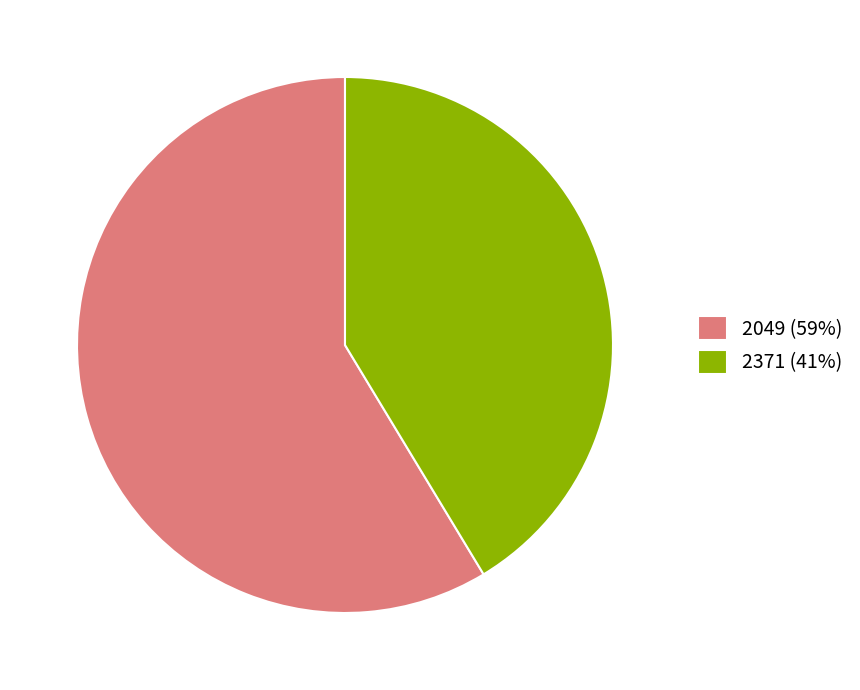

Does any single category account for the majority?

Yes